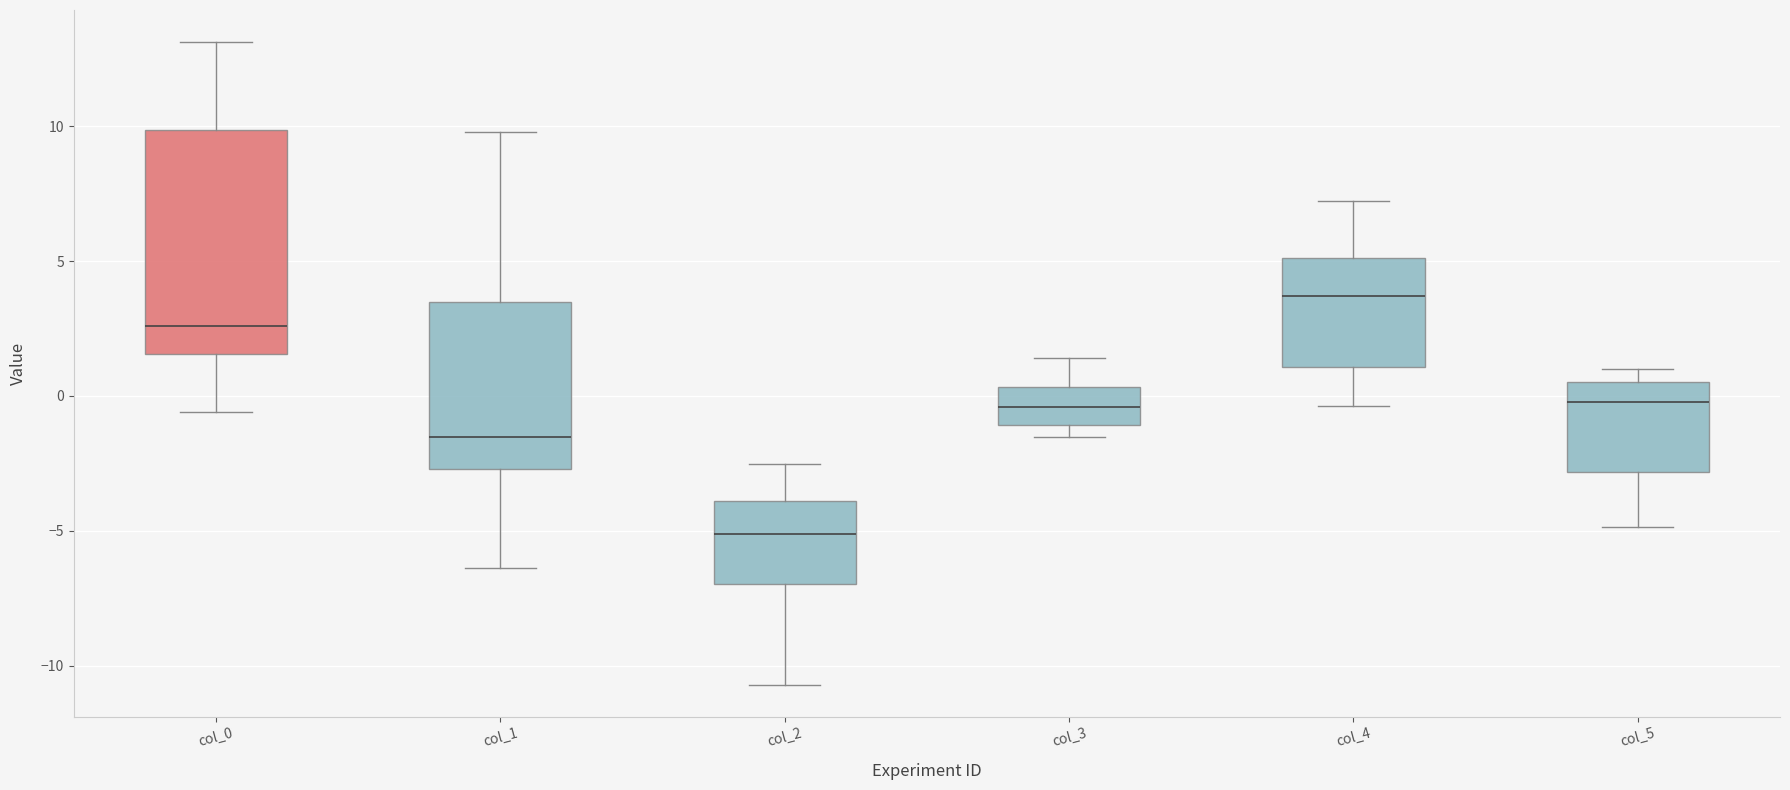

Which box's median line is the lowest?

col_2